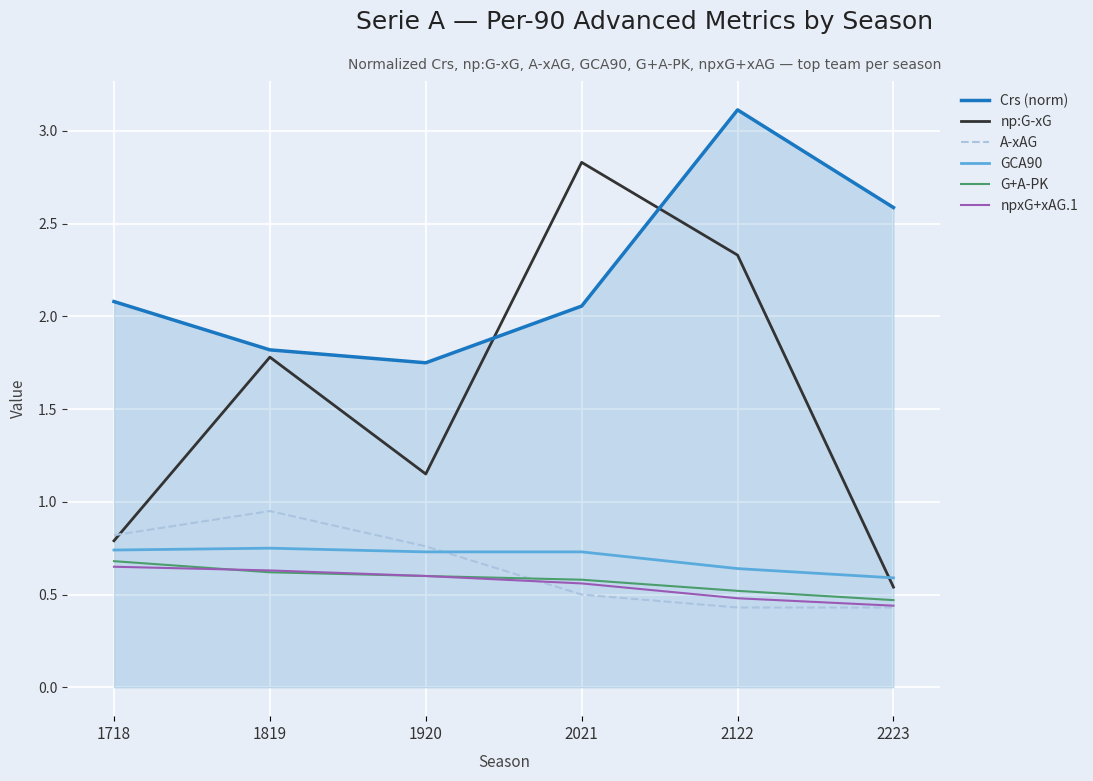

The GCA90 series shows 0.5 at 1819. True or false?

False